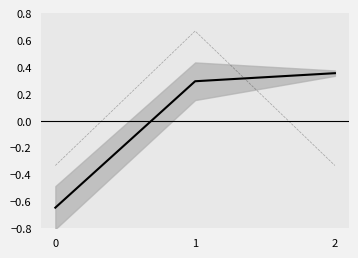

Rank the series by their average value, from highest to lowest.

quarantine, cumulative